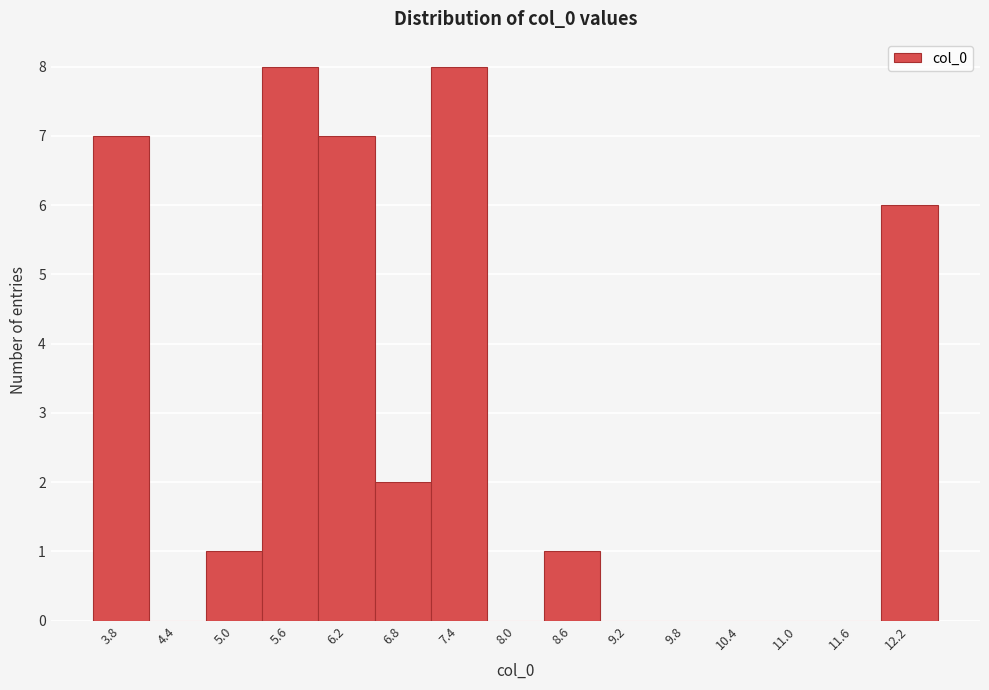

Reading right to left, transcribe all the data shown in this chart.

12.2=6	11.6=0	11.0=0	10.4=0	9.8=0	9.2=0	8.6=1	8.0=0	7.4=8	6.8=2	6.2=7	5.6=8	5.0=1	4.4=0	3.8=7